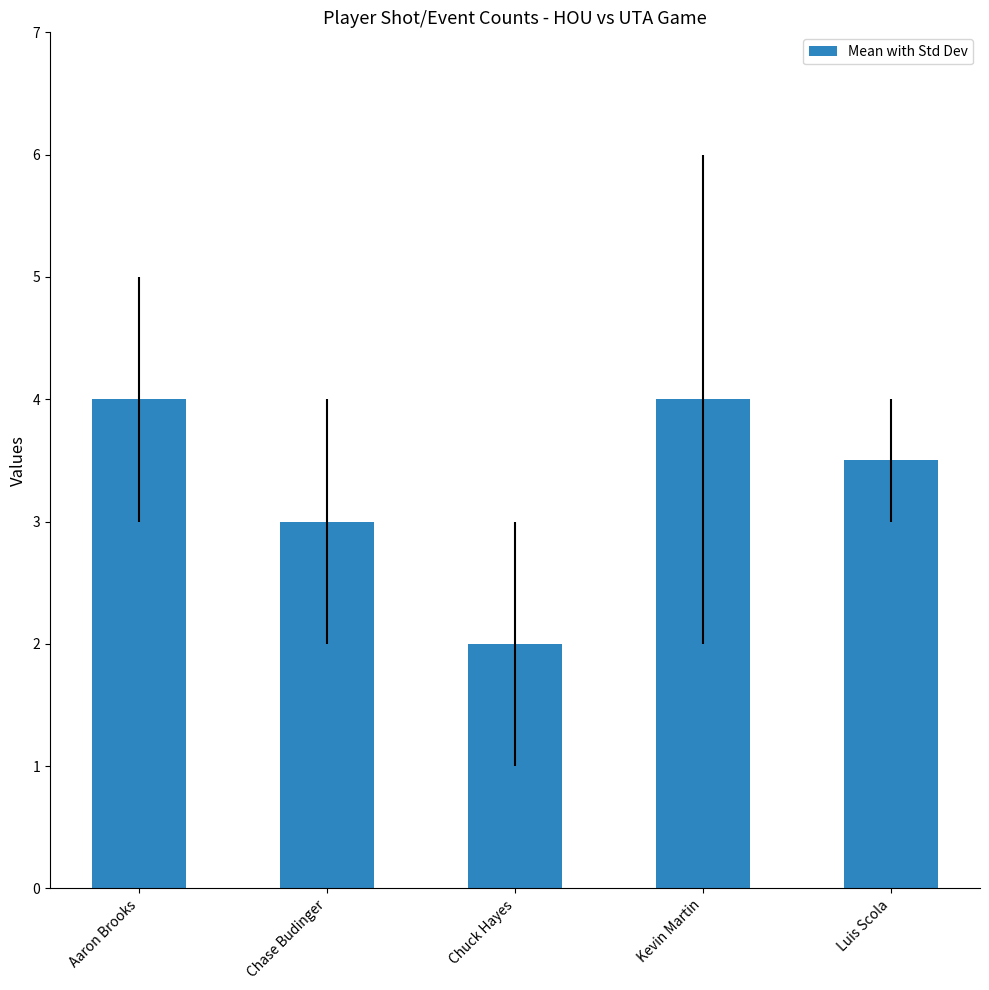

What is the label of the 2nd bar from the right?

Kevin Martin